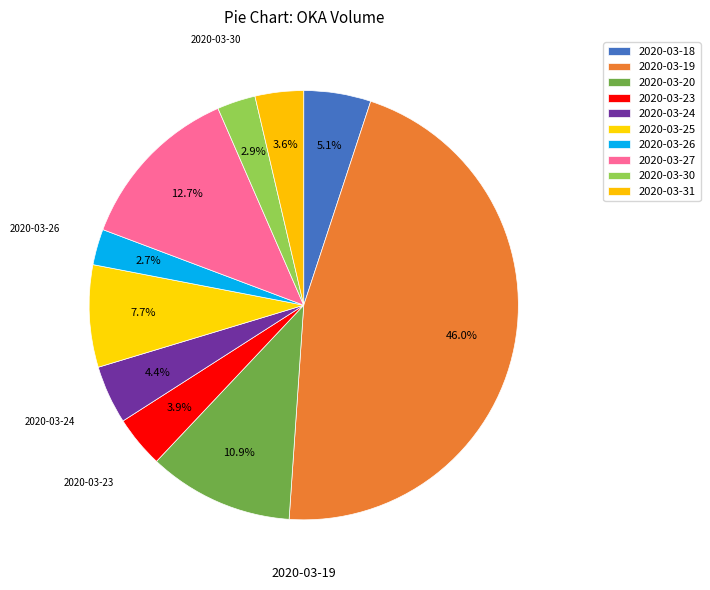

Count the number of slices in the pie.

10